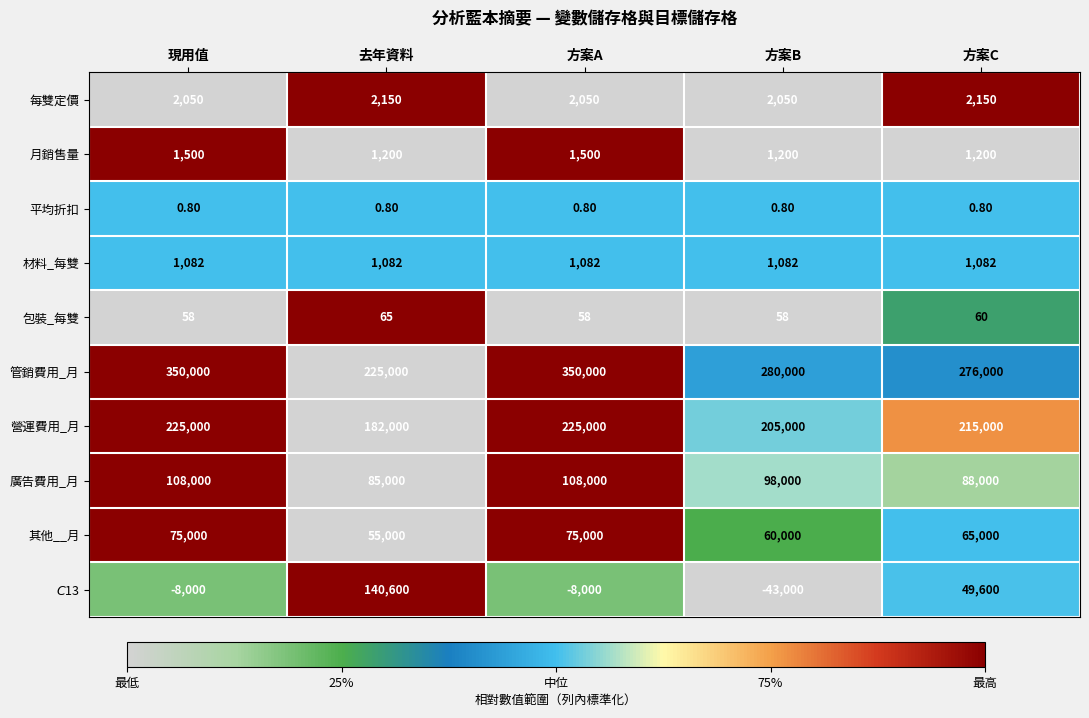

What is the total value across all series at 現用值?

754690.8